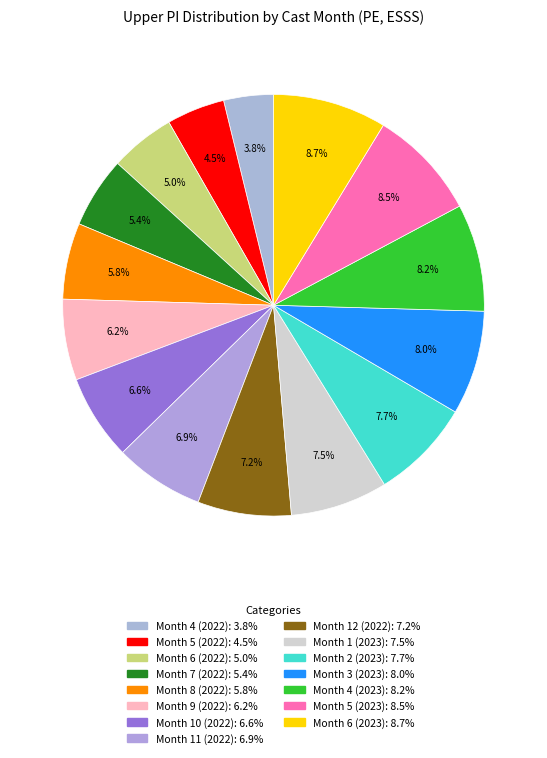

How many slices are in this pie chart?

15